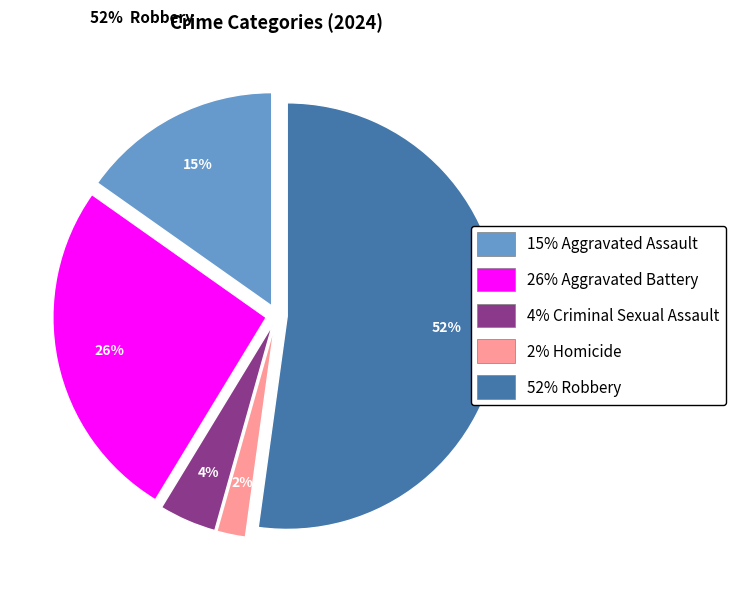

Is there a majority slice in this chart?

Yes